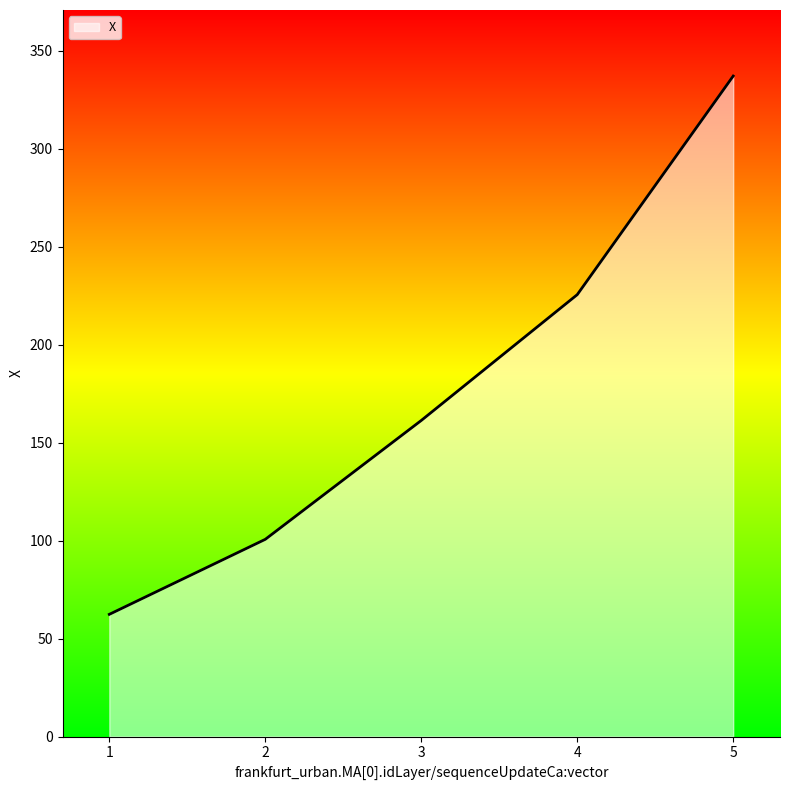

Count the number of values greater than 161.

3